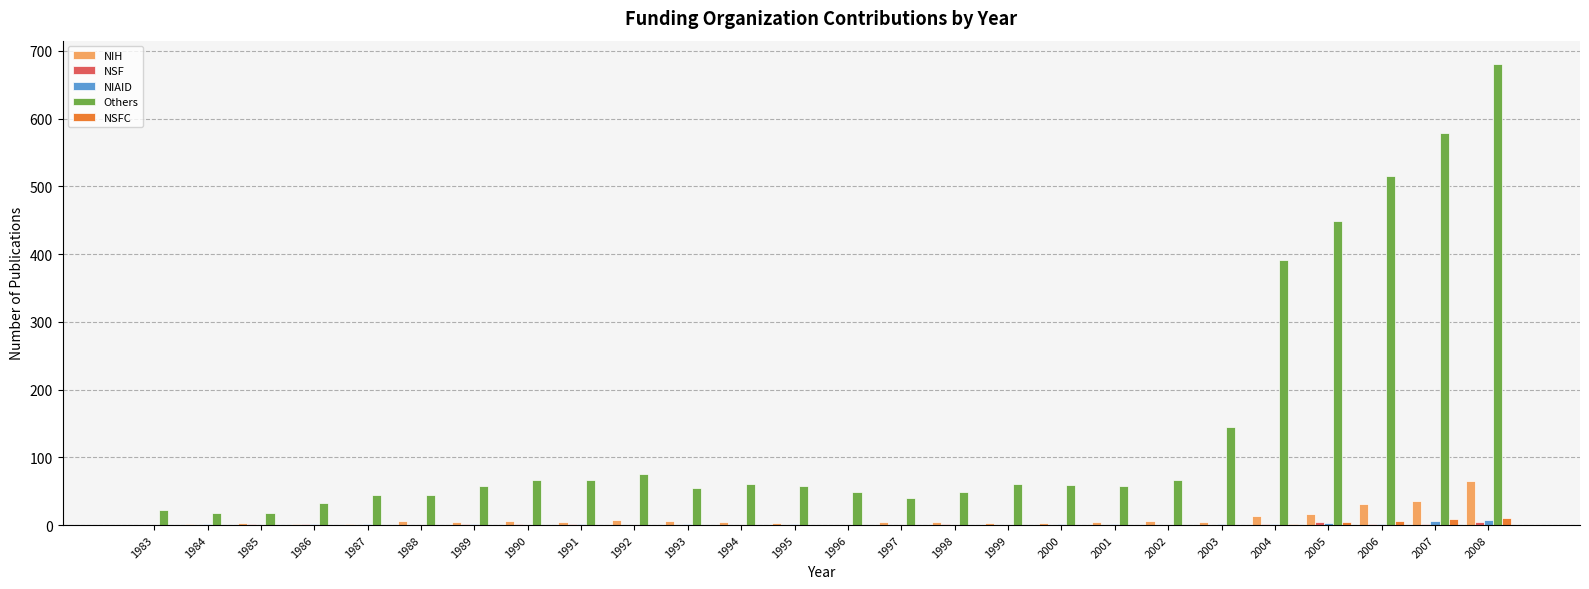

What is the sum of all NIH values?

242